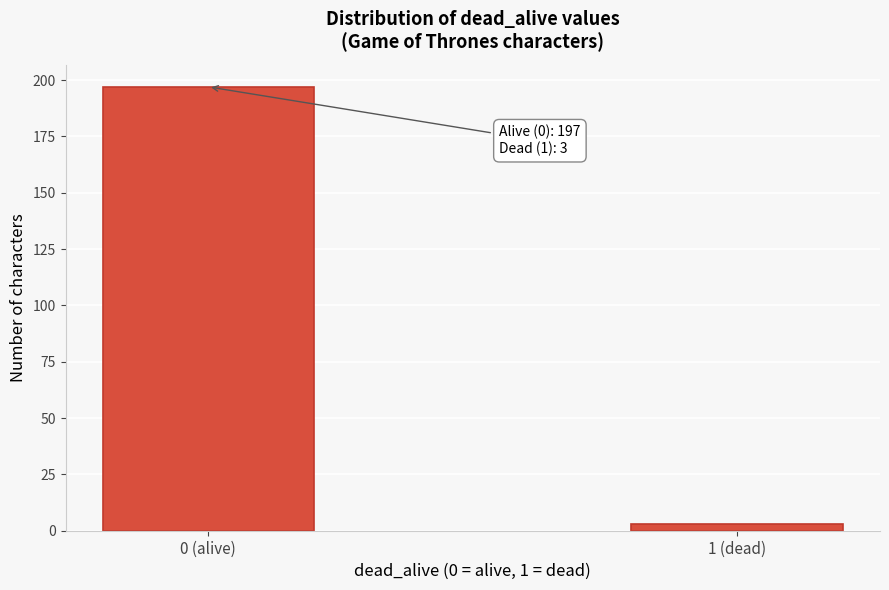

Reading right to left, transcribe all the data shown in this chart.

3	197